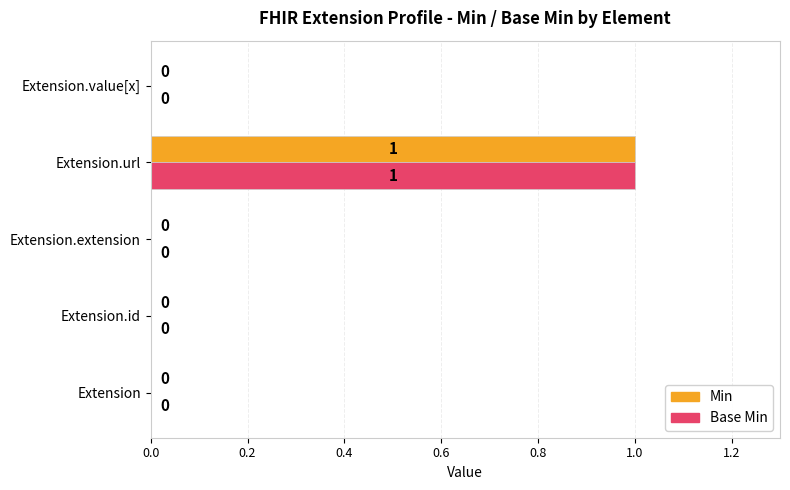

Is it true that Min equals 0 at Extension.id?

True